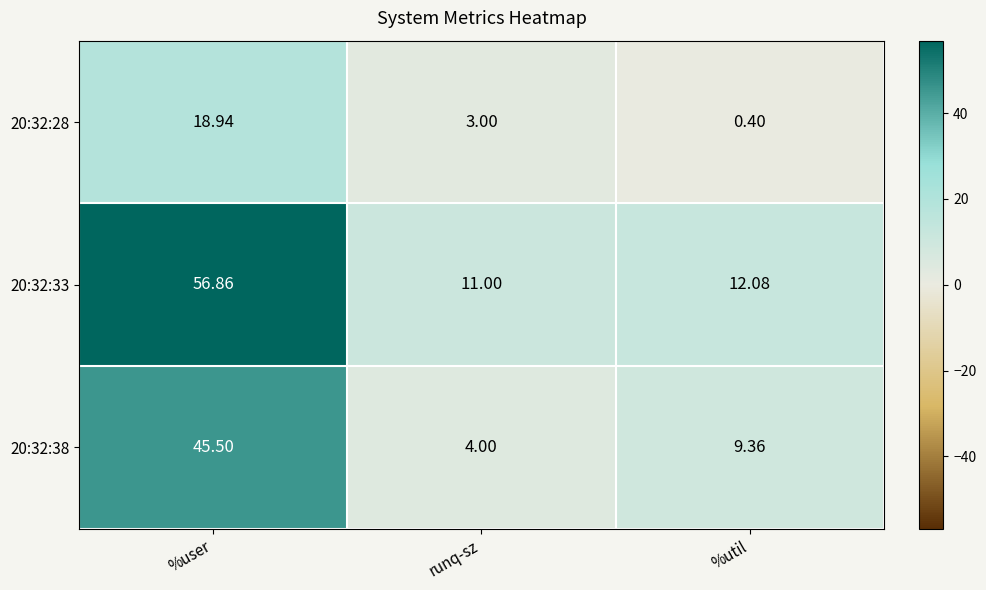

Is the value of 20:32:38 at %user greater than the value of 20:32:33 at runq-sz?

Yes